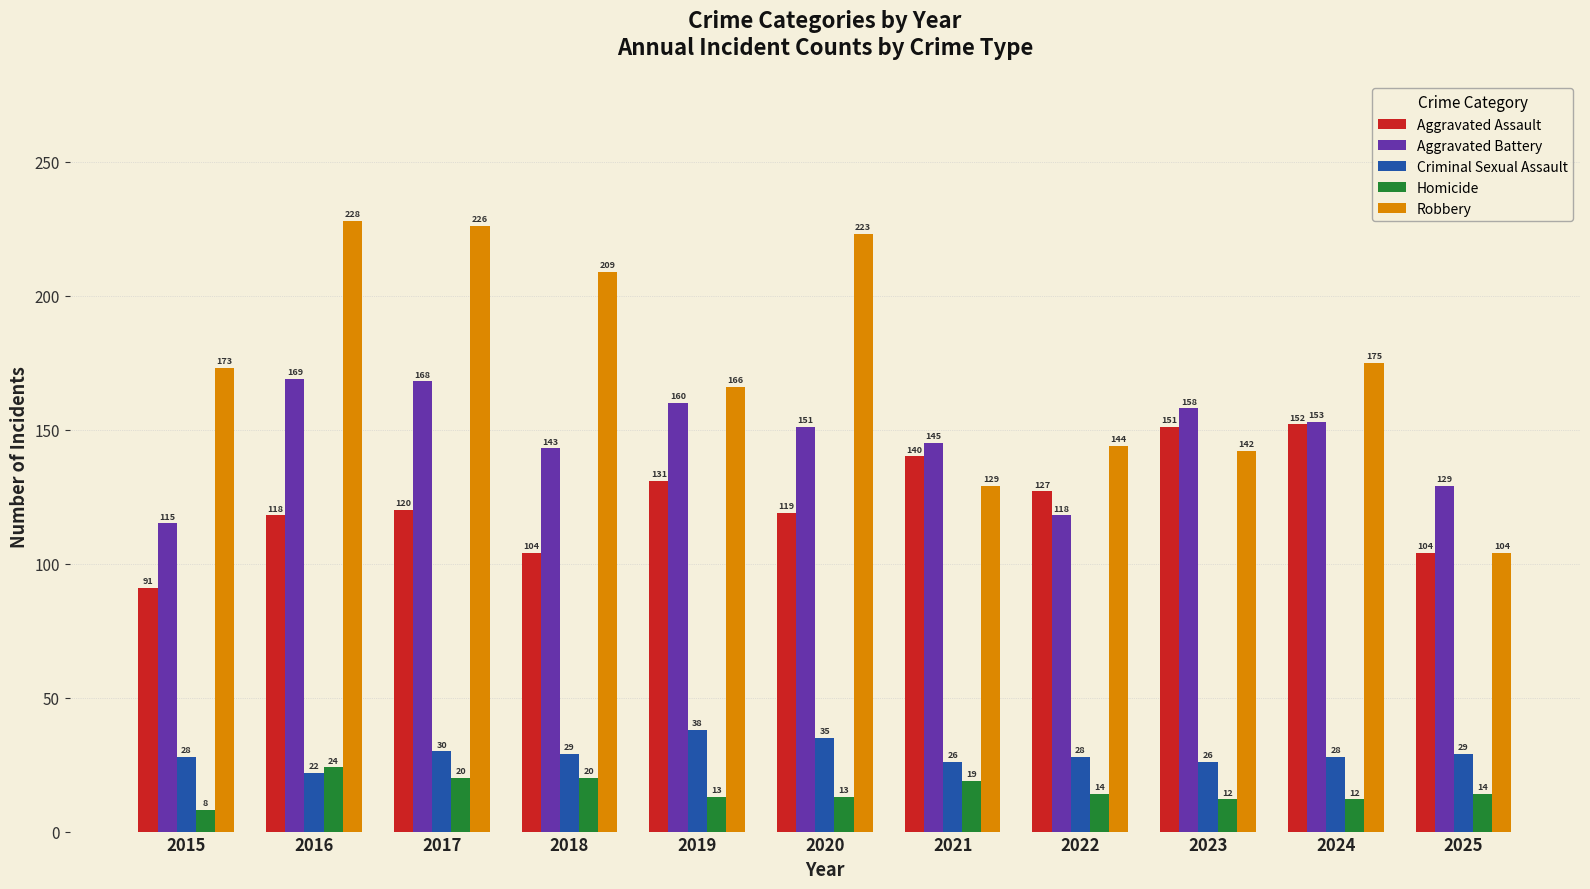

Where does the Aggravated Battery series first go above 151?

2016